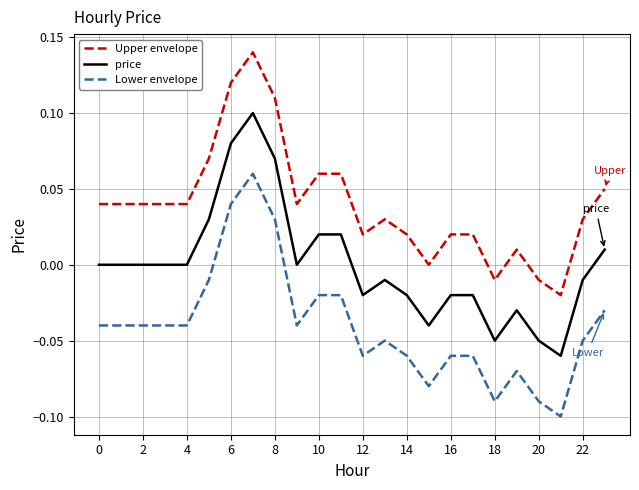

True or false: Lower envelope and Upper envelope intersect in this chart.

False